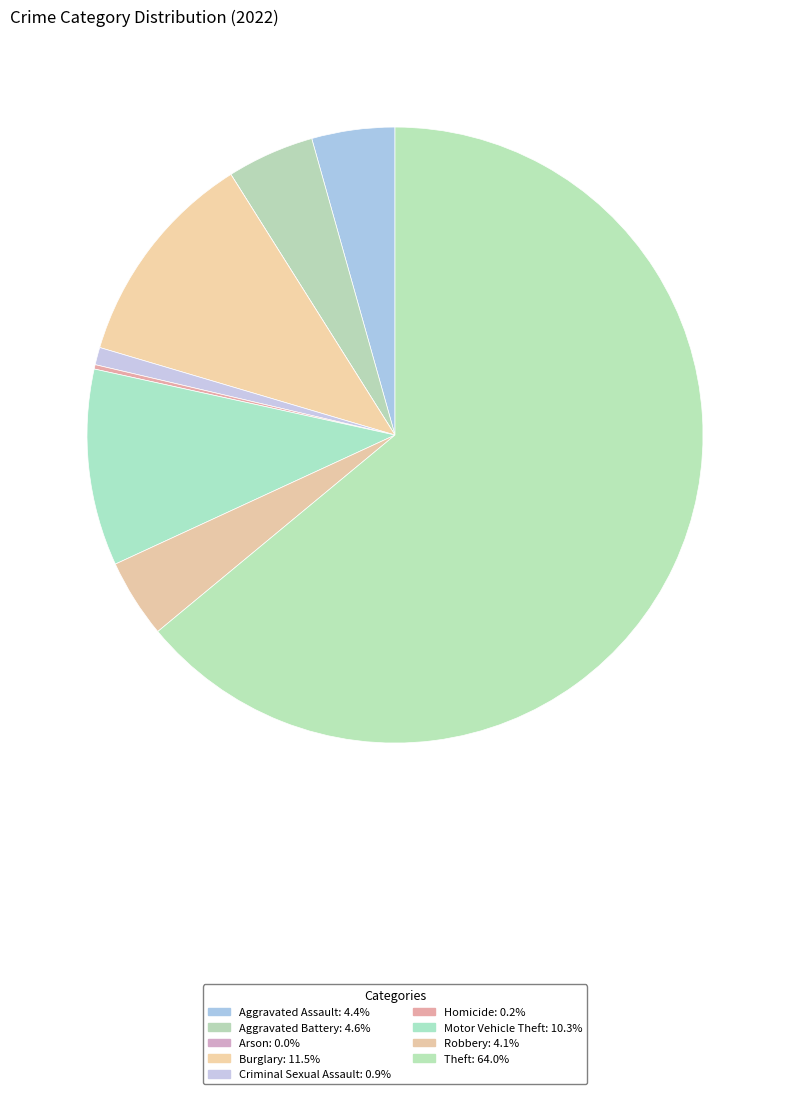

What percentage is NOT represented by Aggravated Battery?

95.4%